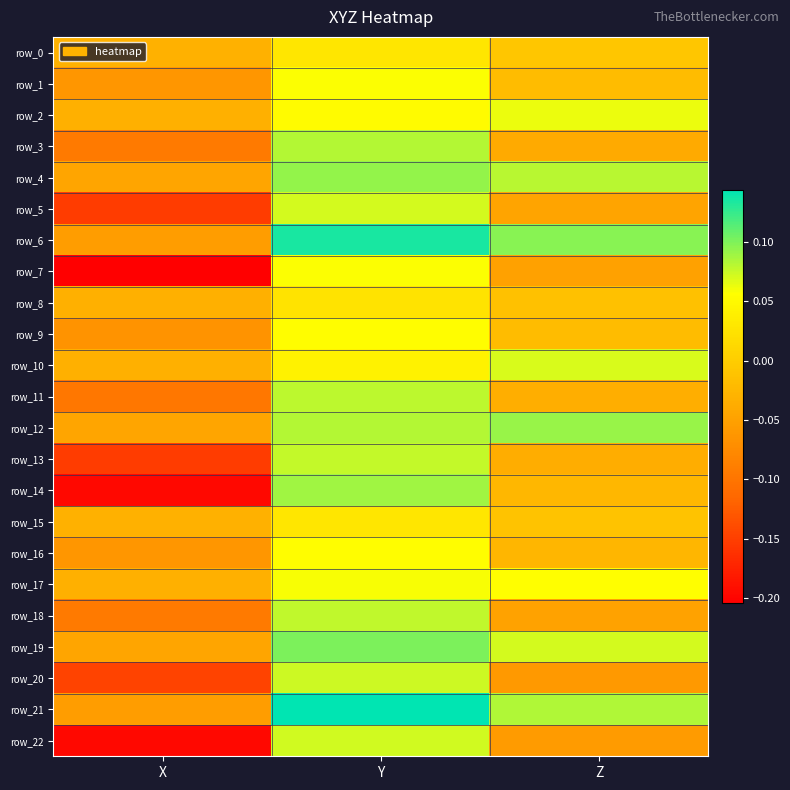

Rank the series by their maximum value, from lowest to highest.

row_8, row_15, row_0, row_9, row_16, row_7, row_1, row_17, row_2, row_10, row_5, row_22, row_20, row_13, row_18, row_11, row_3, row_14, row_12, row_4, row_19, row_6, row_21